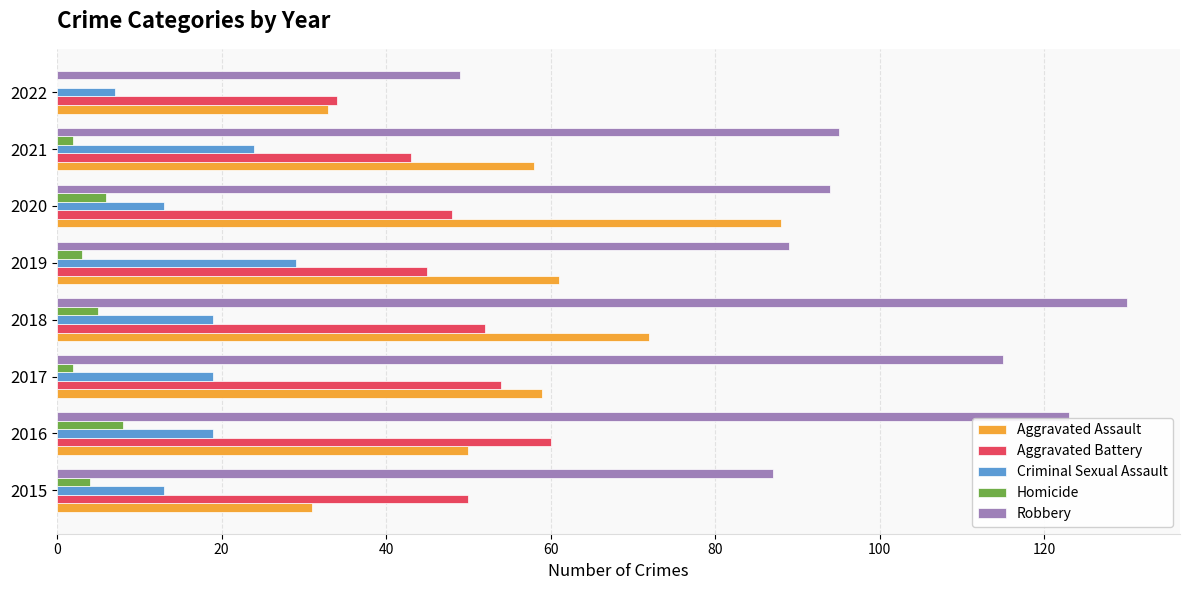

Which series changed the most between 2016 and 2018?

Aggravated Assault